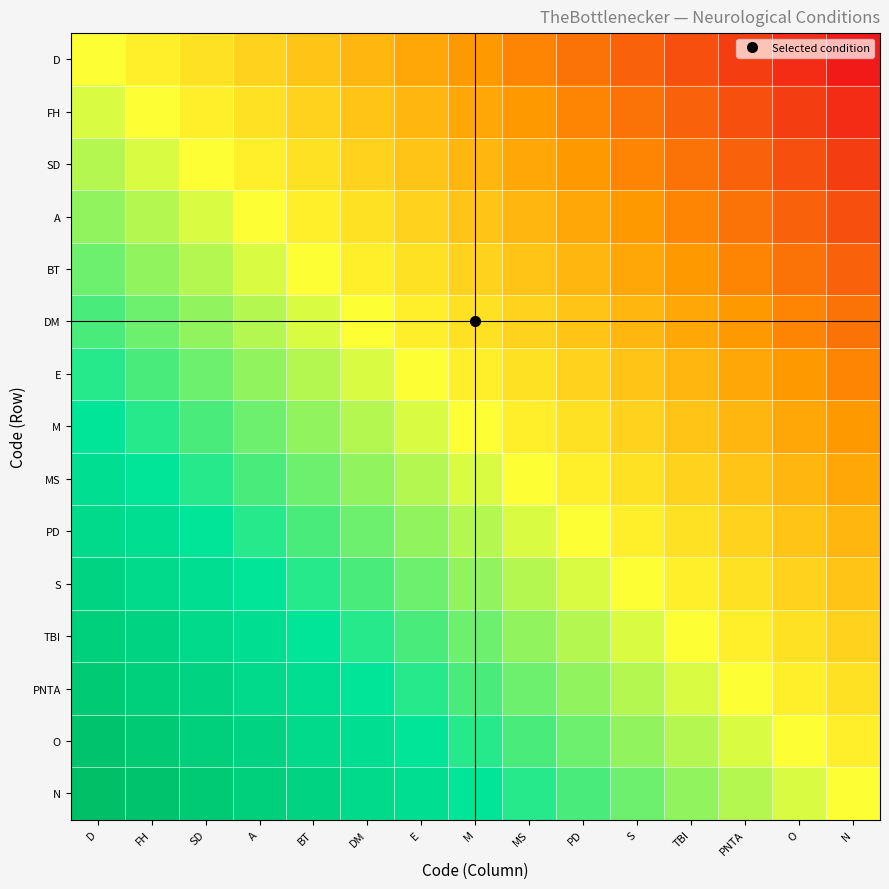

Between SD and TBI, which series saw the biggest shift?

DM